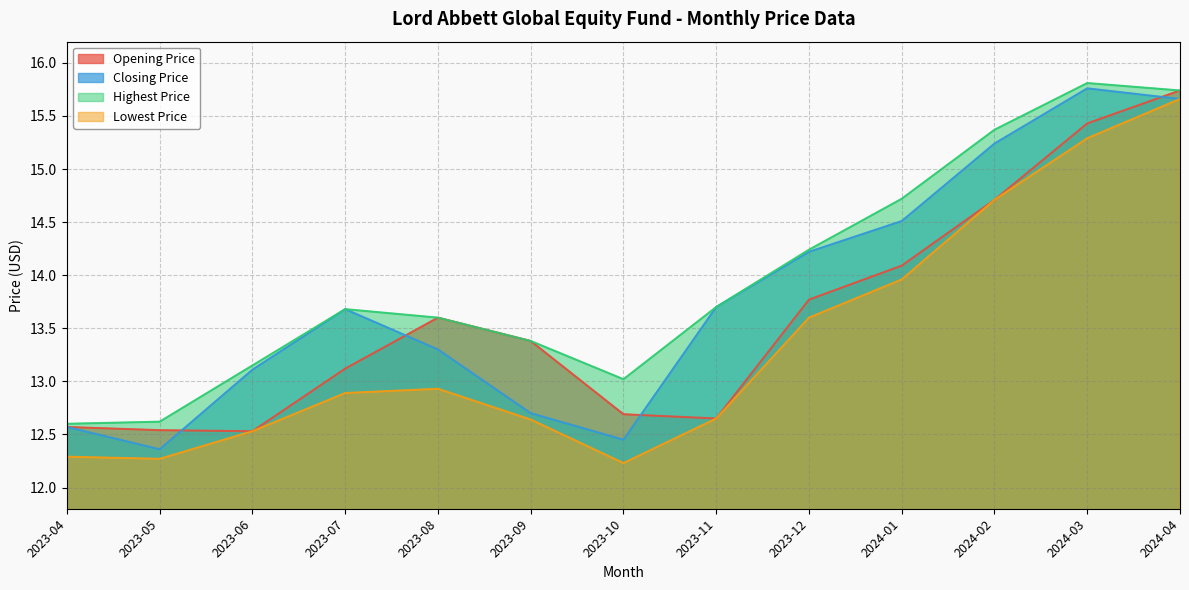

The Highest Price series shows 15.8 at 2024-03. True or false?

True